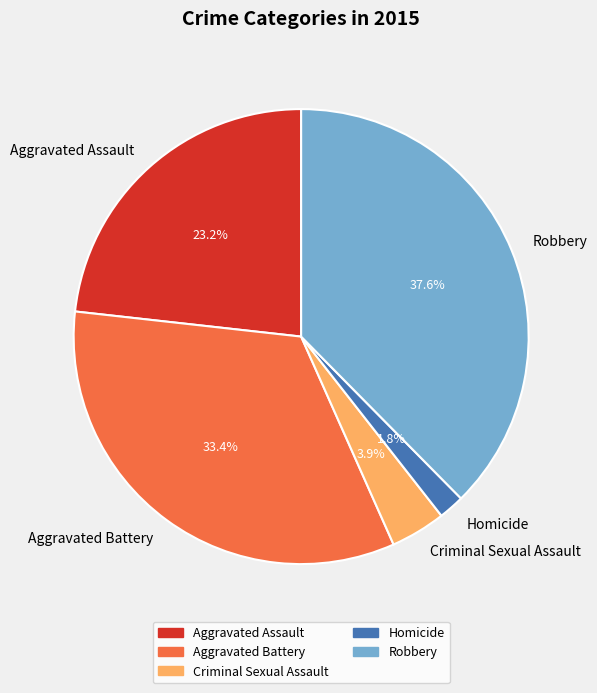

Rank the categories by value from highest to lowest.

Robbery, Aggravated Battery, Aggravated Assault, Criminal Sexual Assault, Homicide